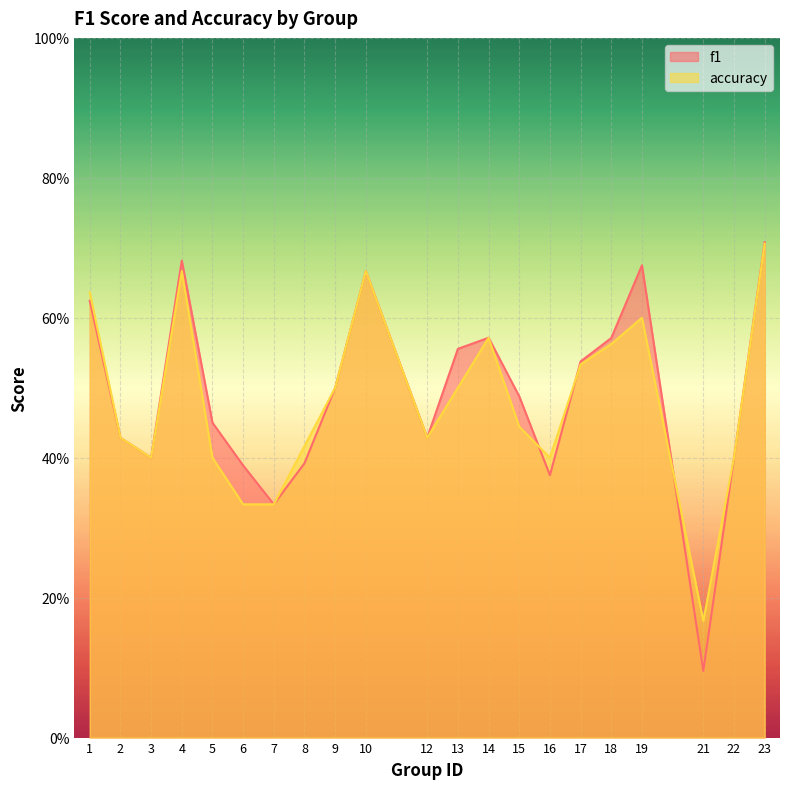

What is the minimum value shown in the chart?

0.1